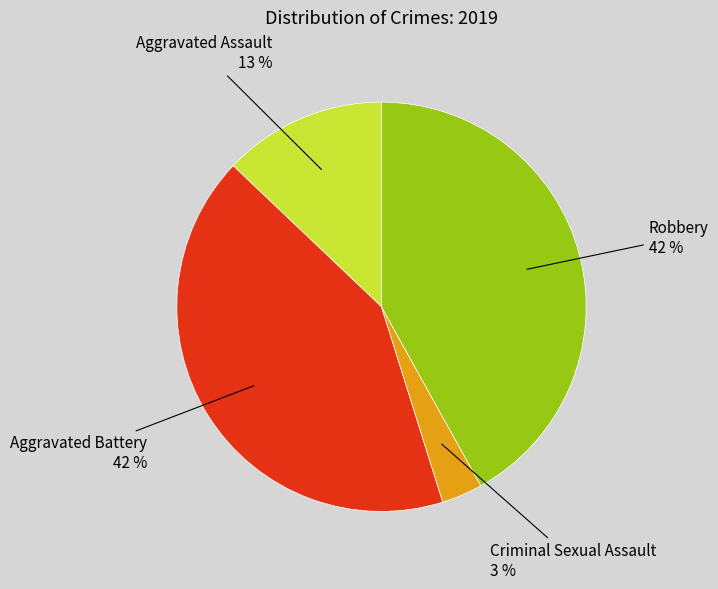

To the nearest percent, what is the difference between the largest and smallest slice percentages?

39%